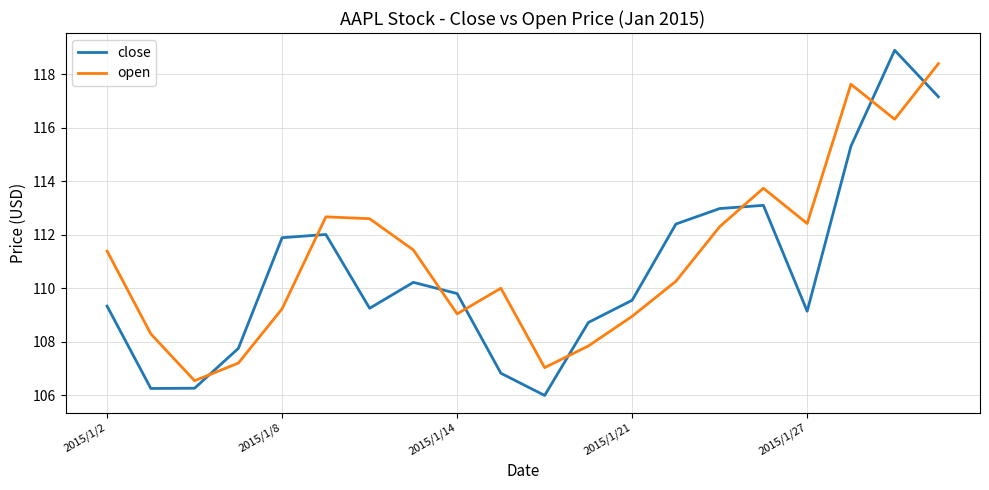

What is the difference between the maximum and minimum values in the open series?

11.9